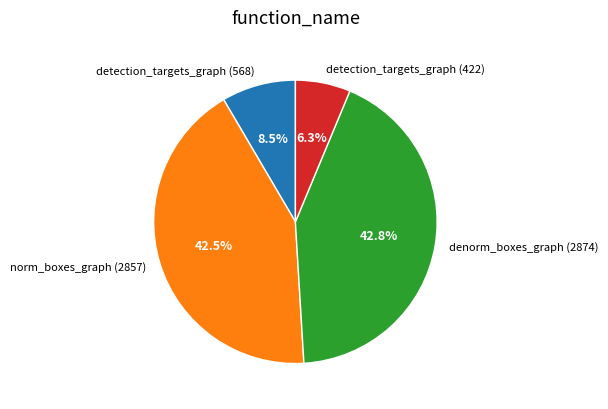

To the nearest percent, what is the combined percentage of norm_boxes_graph (2857) and detection_targets_graph (422)?

49%